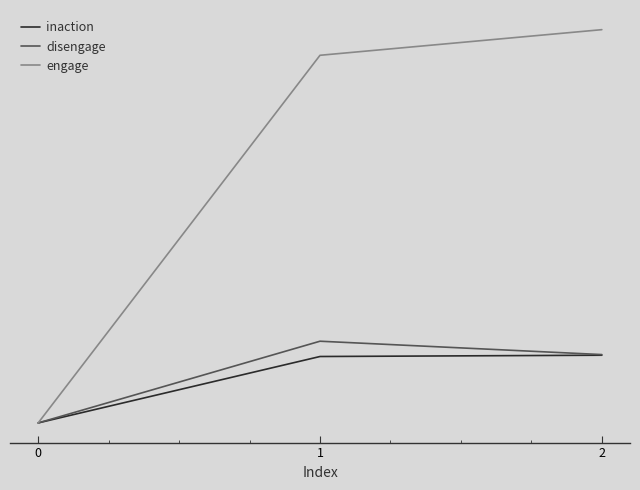

What are all the series names shown in the legend?

inaction, disengage, engage